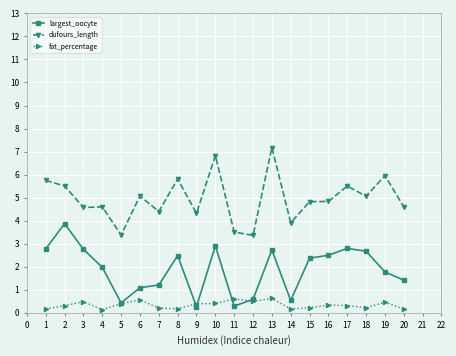

Which category has the highest value across all series?

13